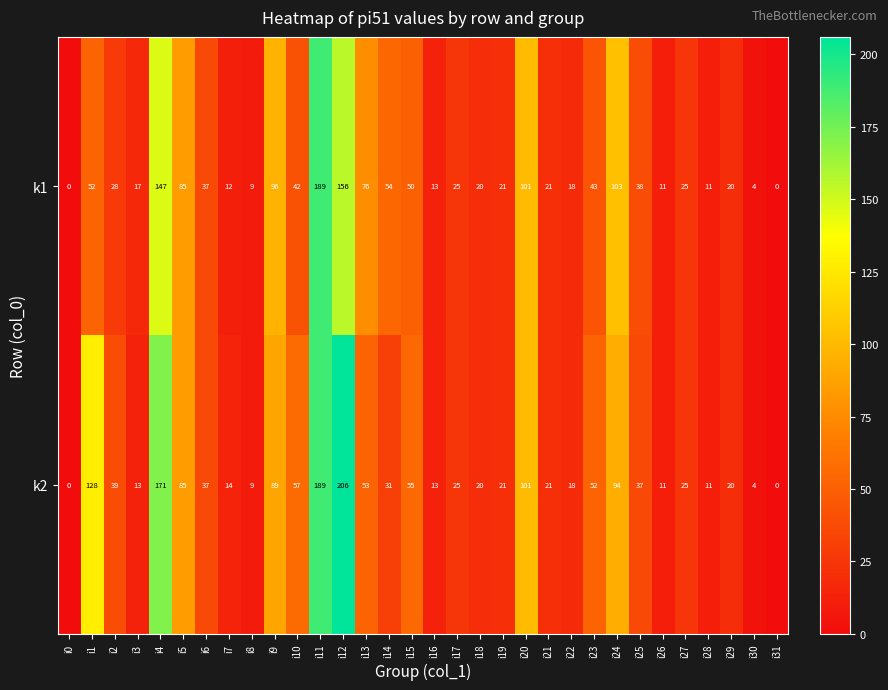

True or false: k1 has a value of 30 at i4.

False